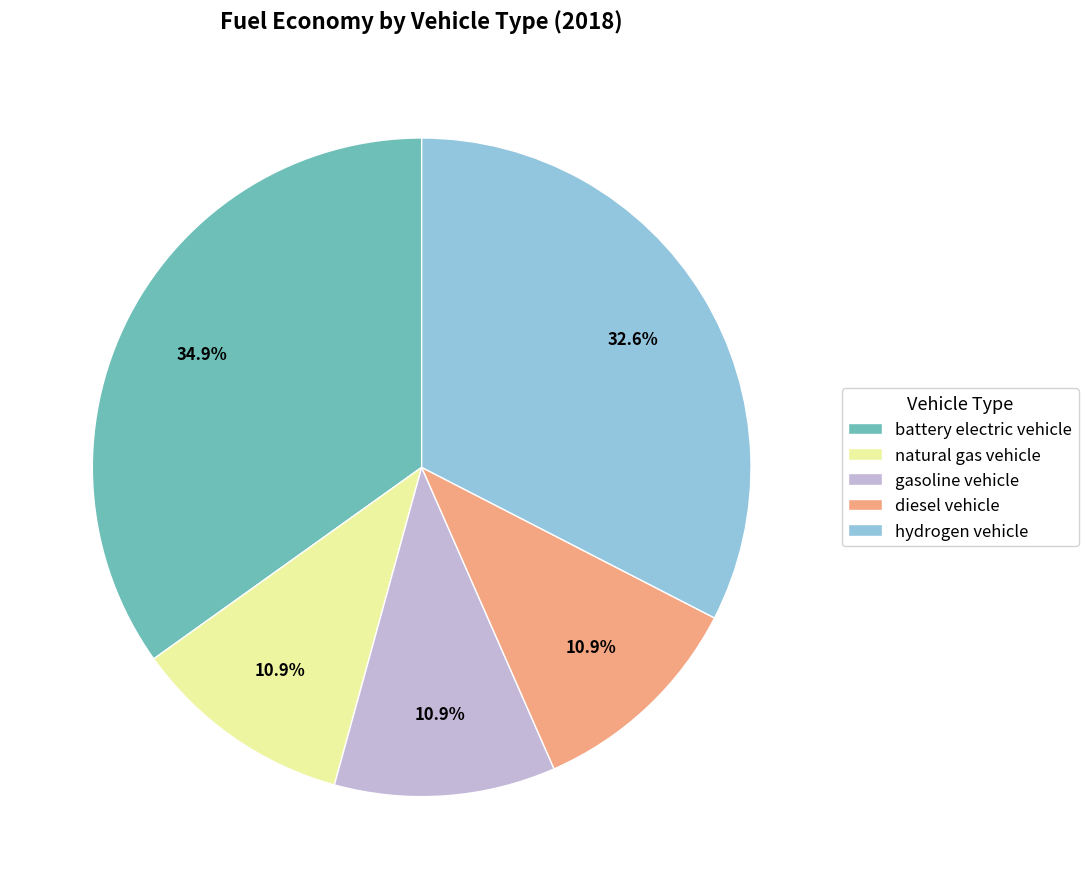

How many segments does this pie chart have?

5